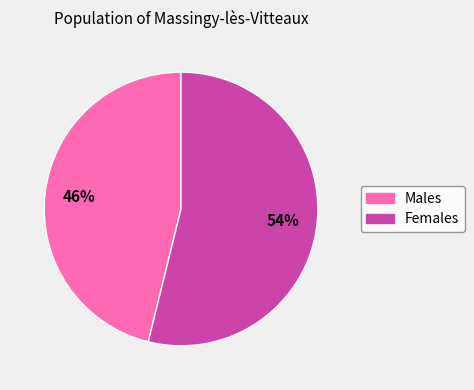

How many slices are in this pie chart?

2